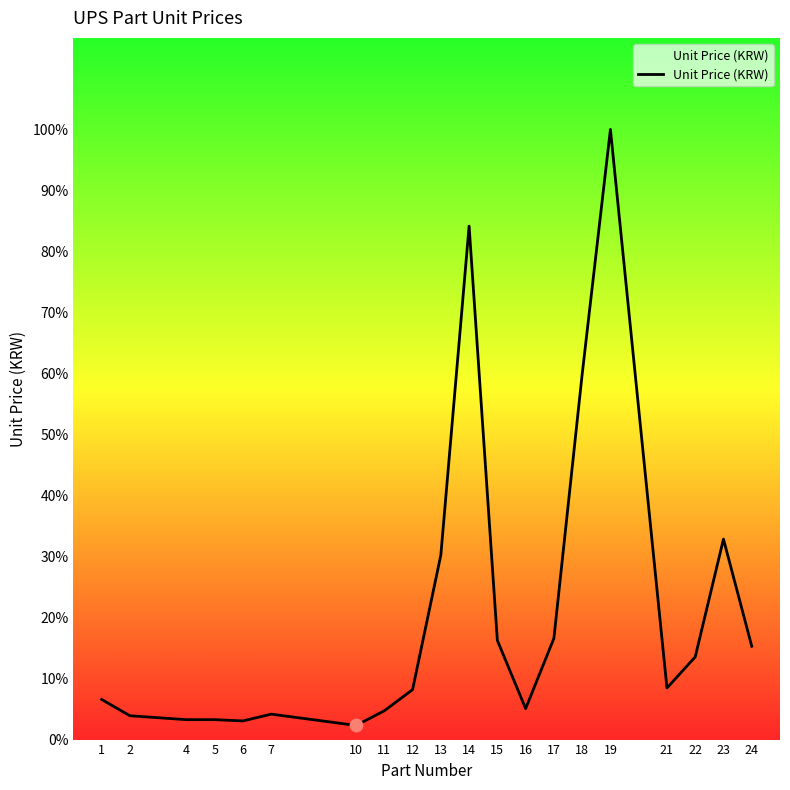

Does the chart have visible grid lines?

No